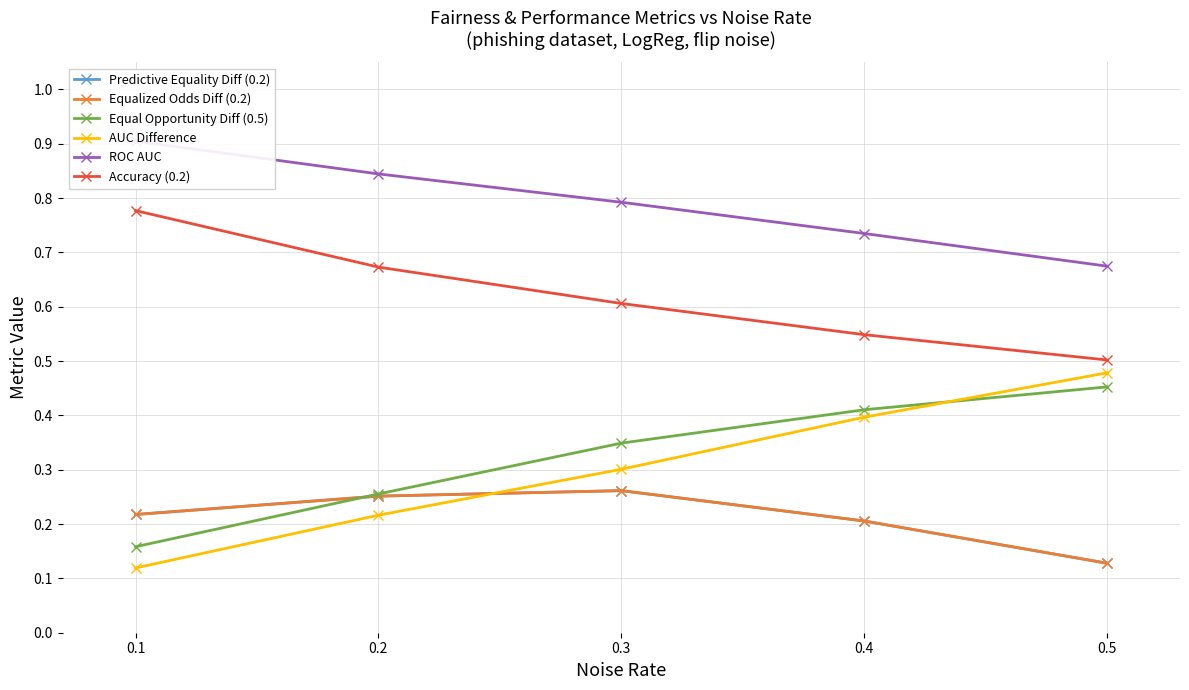

What is the highest value of the AUC Difference series?

0.5